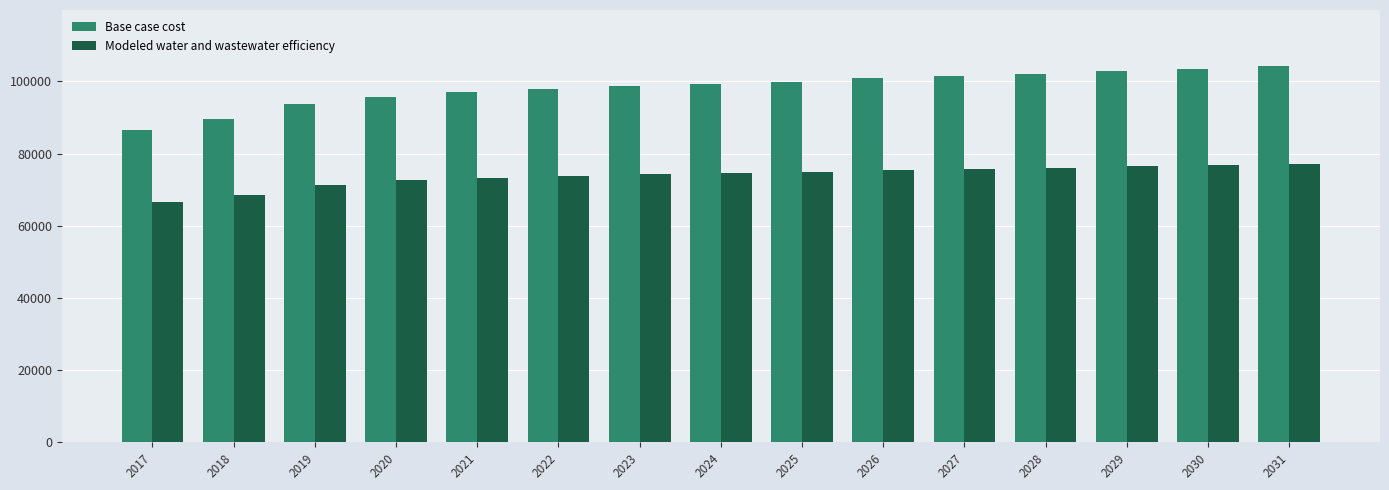

Is the value of Modeled water and wastewater efficiency at 2020 greater than the value of Base case cost at 2019?

No